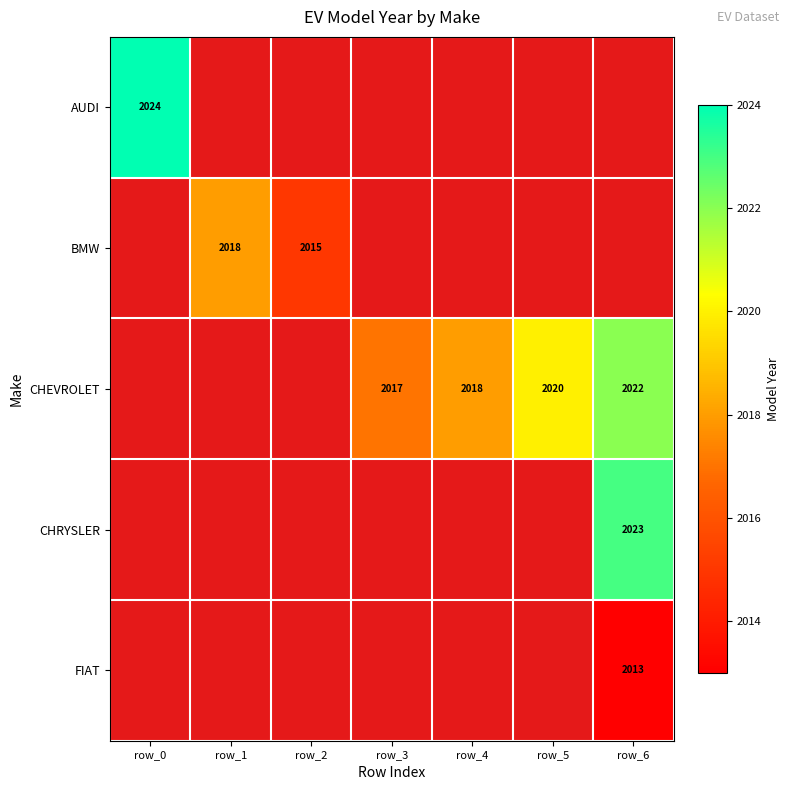

The value of CHRYSLER at row_6 is 2023. True or false?

True